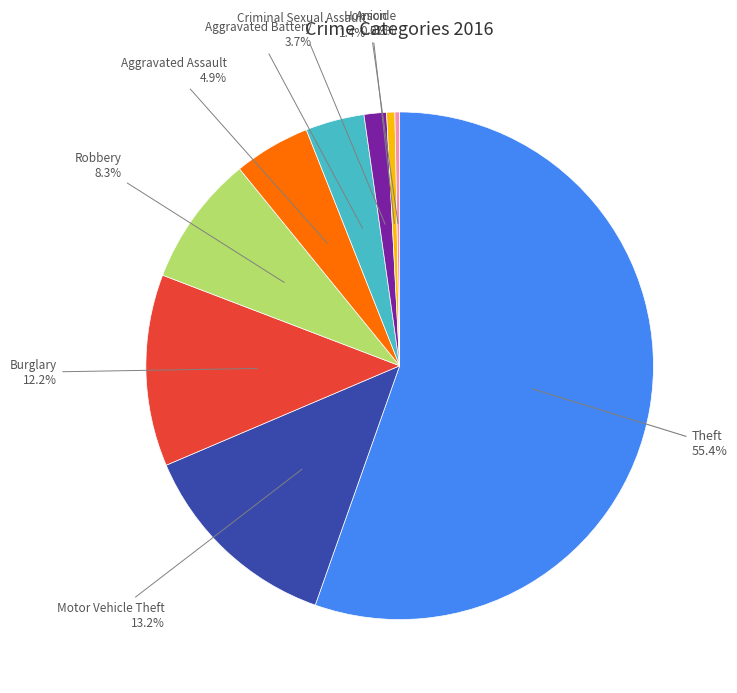

Is there any slice that represents more than half of the pie?

Yes